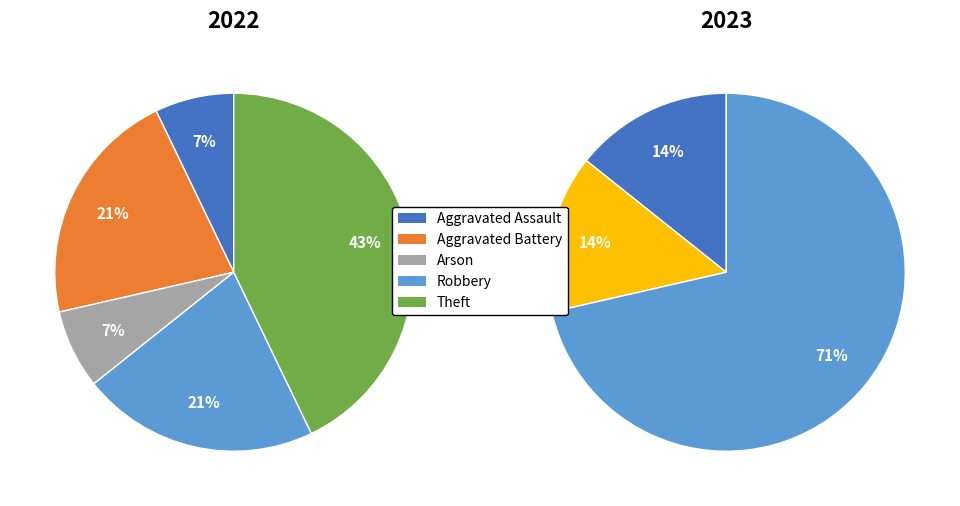

How many segments does this pie chart have?

6